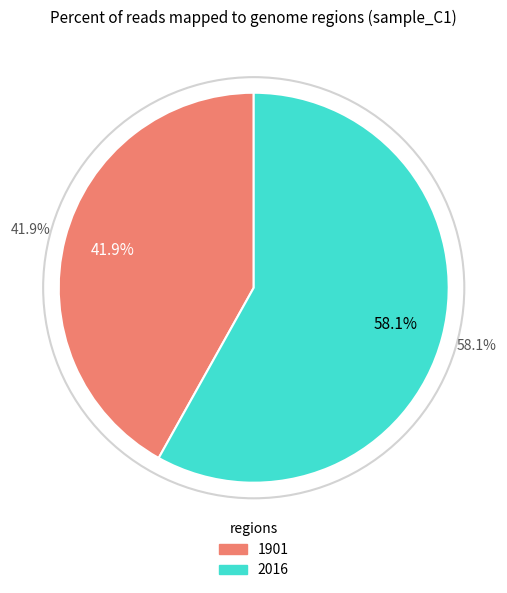

The 2016 slice represents 58% of the pie. True or false?

True